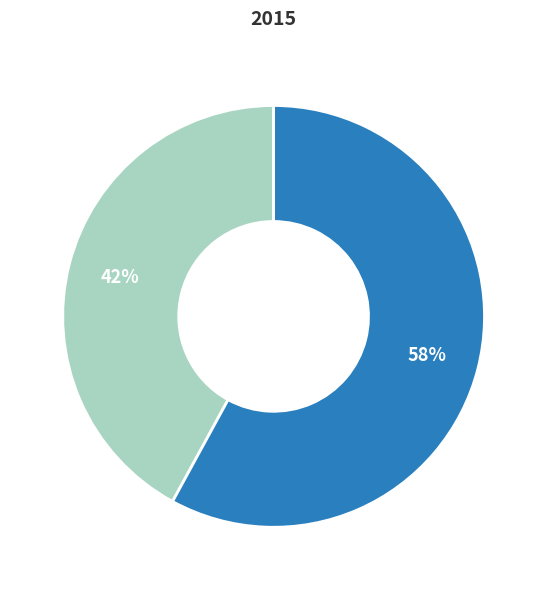

Count the number of slices in the pie.

2